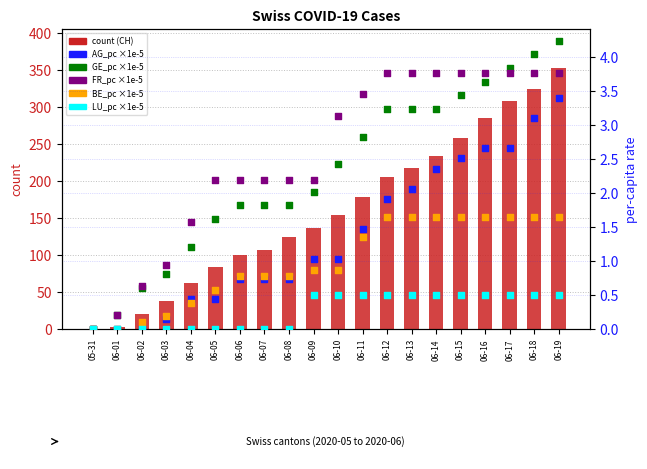

Is the value of AG_pc (×1e-5) at 06-08 greater than the value of GE_pc (×1e-5) at 06-11?

No